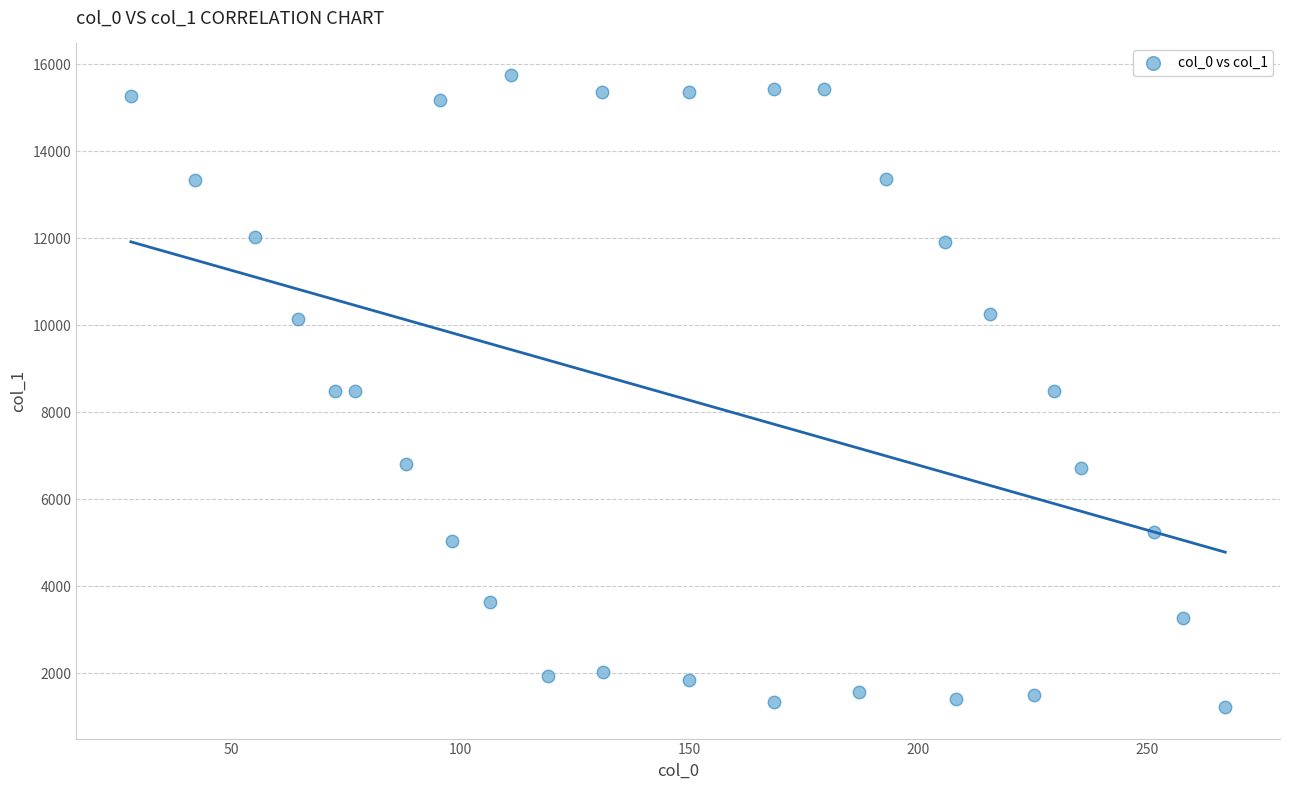

What is the range of X values (max minus min)?

239.0